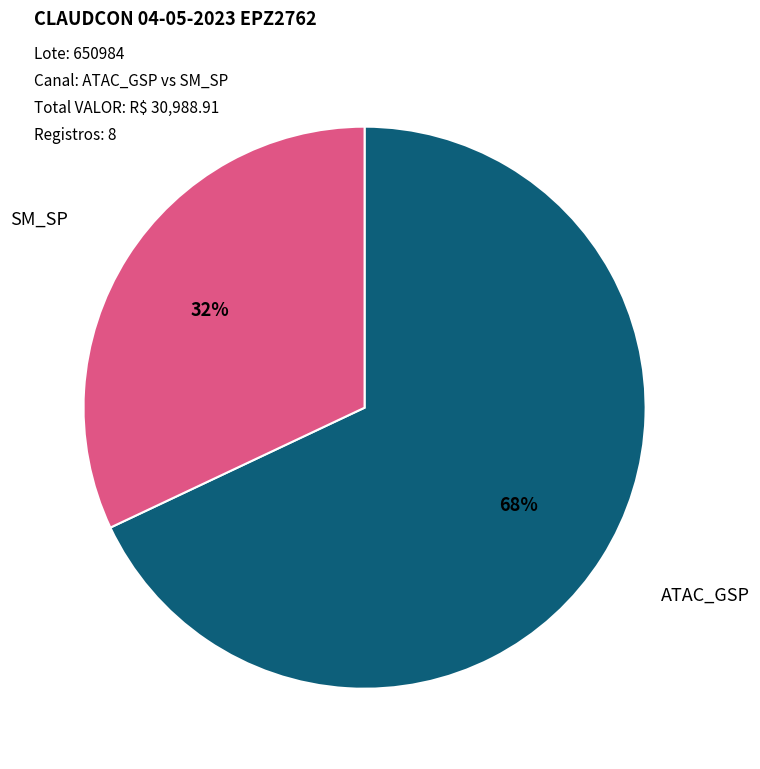

To the nearest percent, what is the difference between the largest and smallest slice percentages?

36%